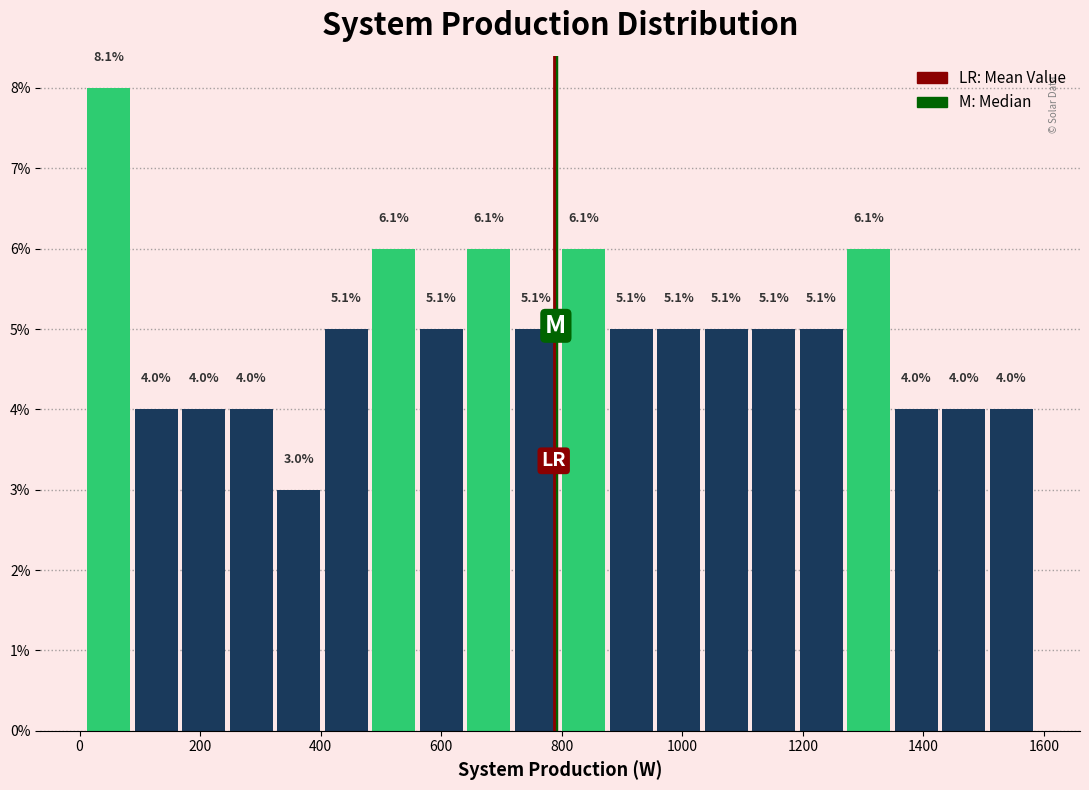

Read against the x-axis, roughly where is the centre of the tallest bar?

40